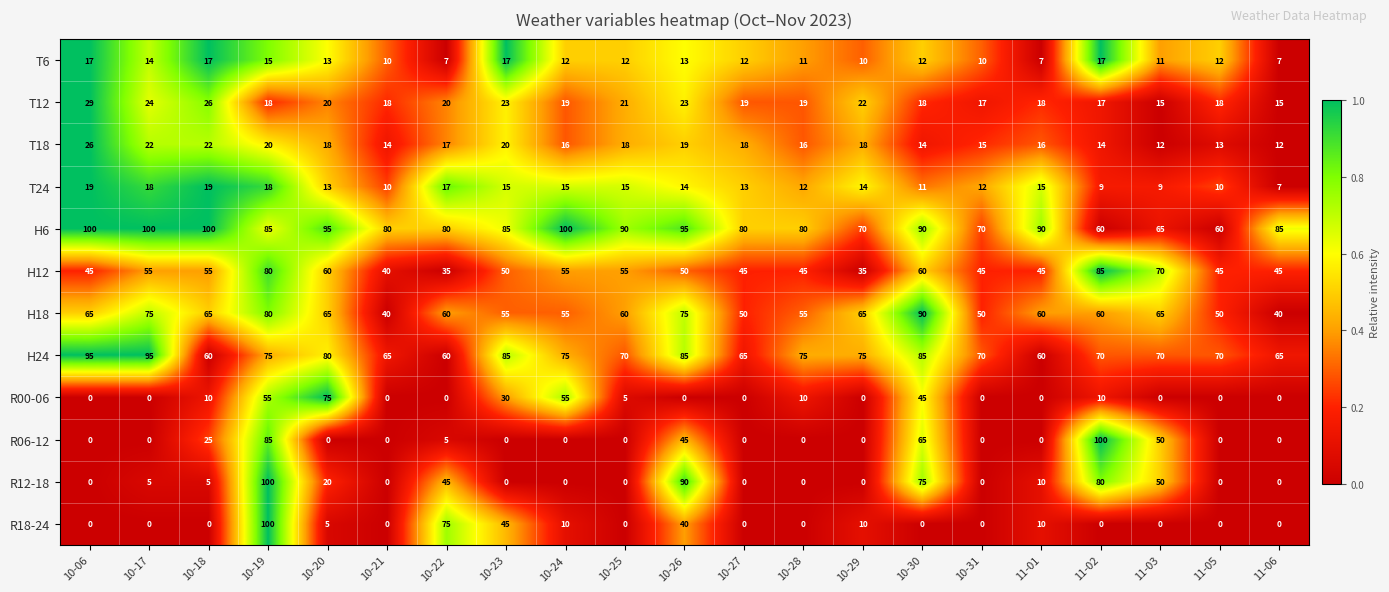

Which series changed the most between 10-18 and 11-05?

H6